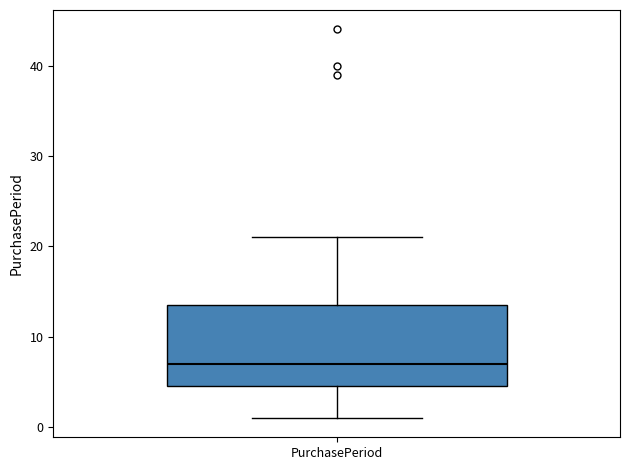

Read this box plot against the y-axis: the position of the median line, the range covered by the box, and the ends of both whiskers. The values are not printed on the chart, so give them approximately, as read against the axis.

median 7, box 5 to 14, whiskers 1 to 21